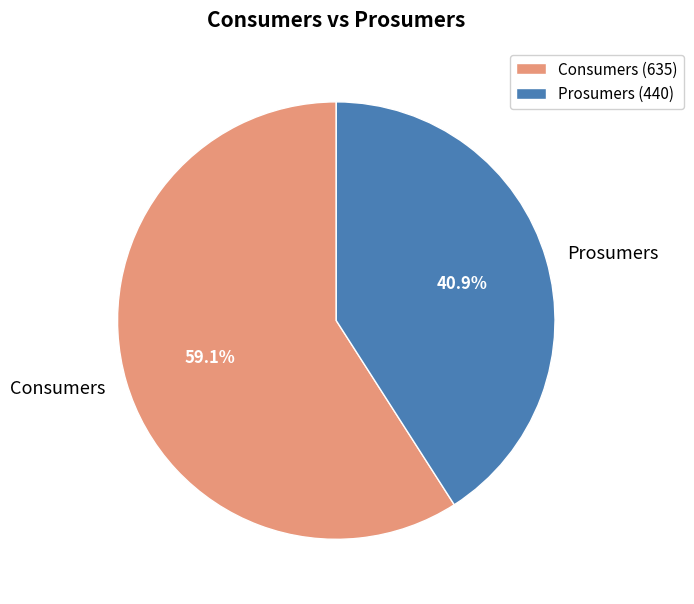

To the nearest percent, what percentage of the pie is Consumers?

59%